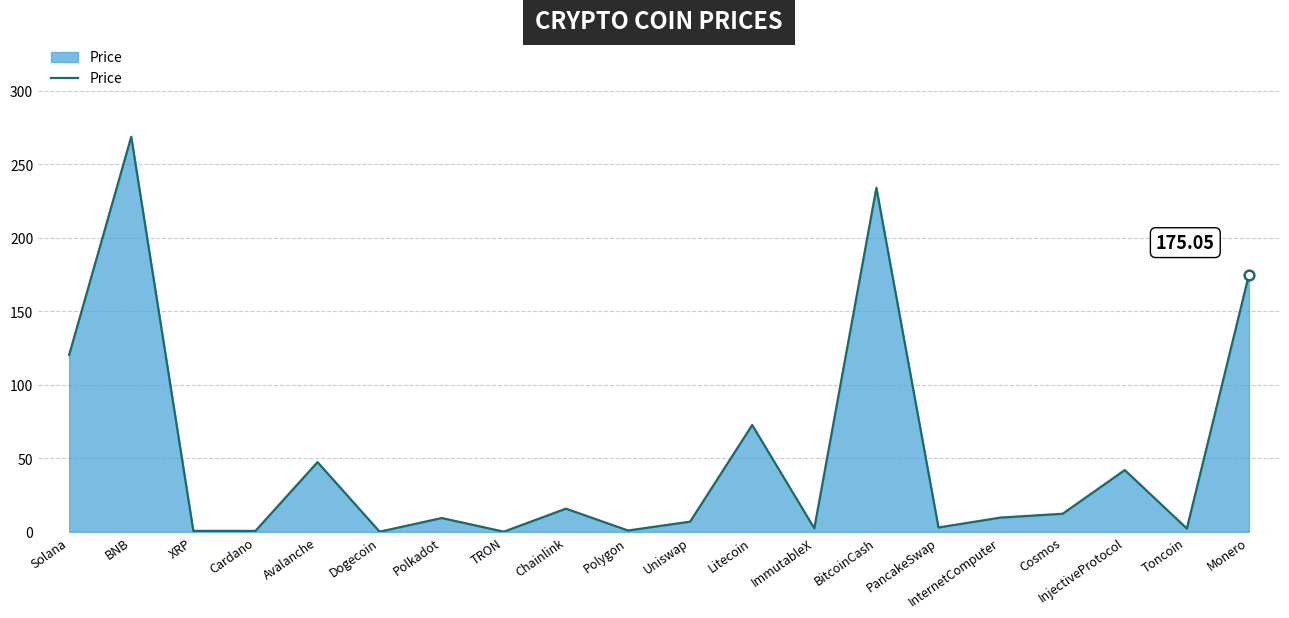

Where is the first local maximum?

BNB